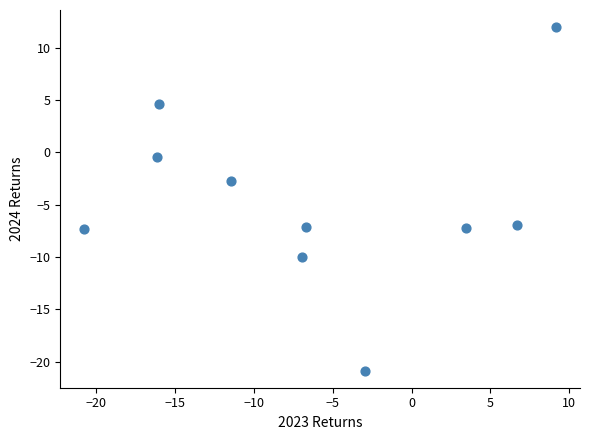

What is the average X value?

-6.2